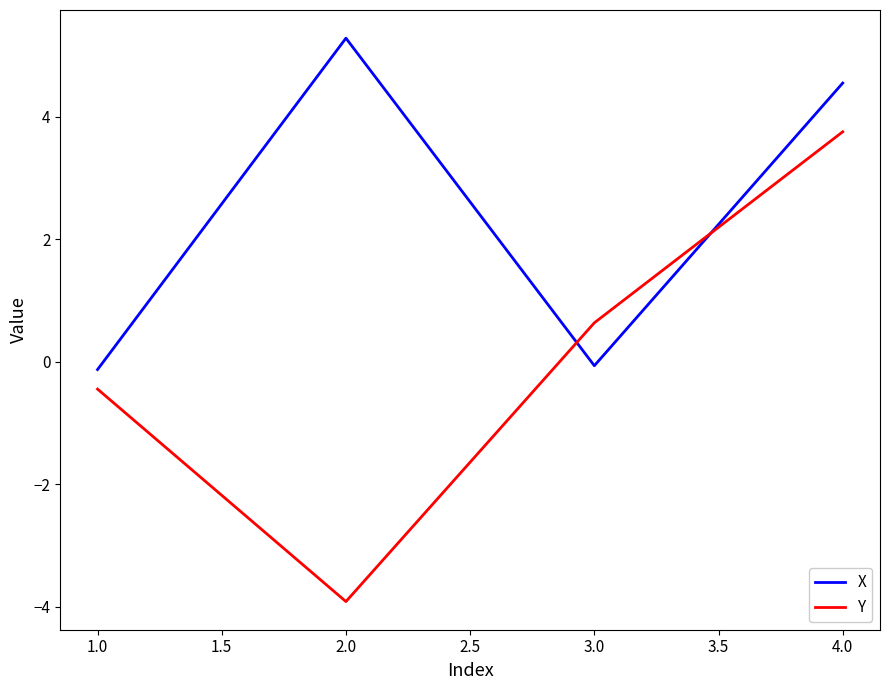

At which category does the chart reach its minimum across all series?

2.0